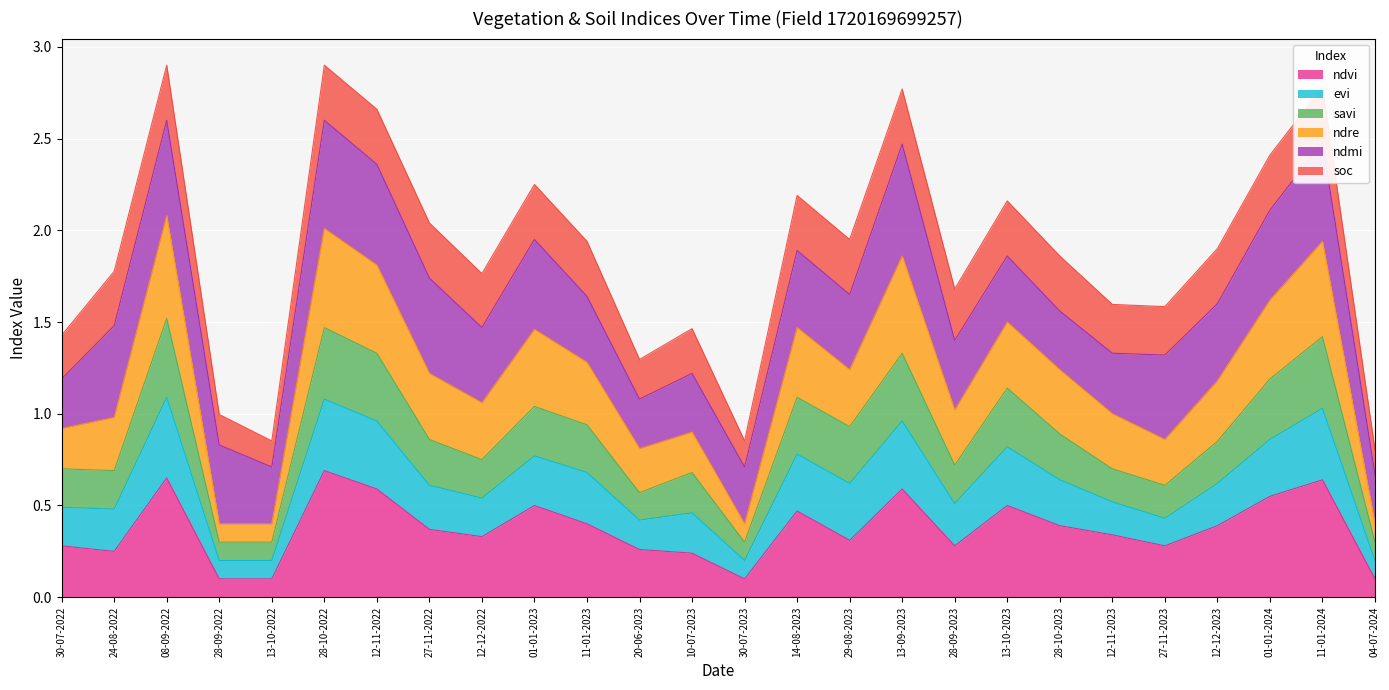

What is the total value across all series at 24-08-2022?

1.8